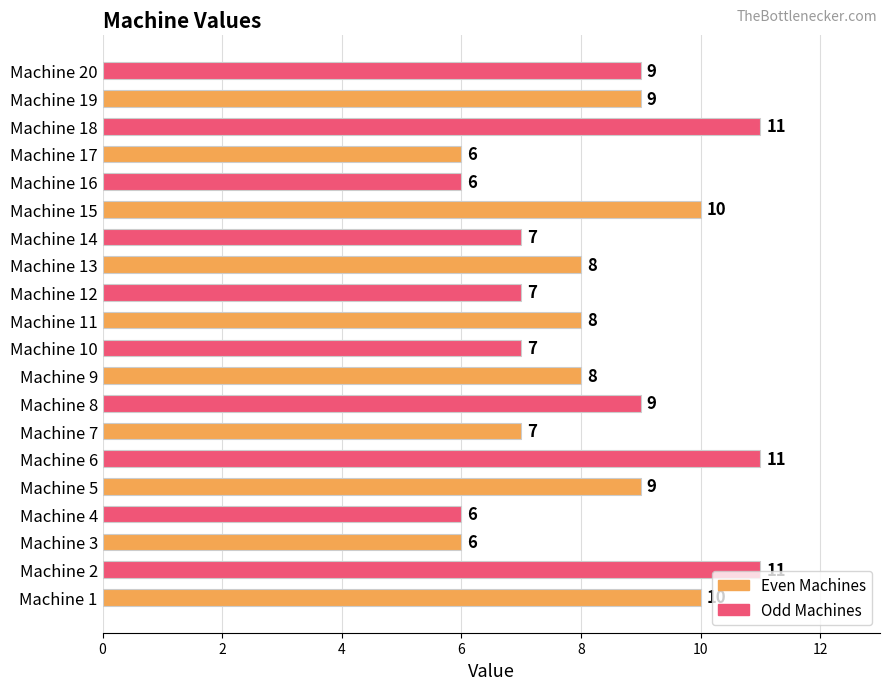

Reading bottom to top, transcribe all the data shown in this chart.

Machine 1=10	Machine 2=11	Machine 3=6	Machine 4=6	Machine 5=9	Machine 6=11	Machine 7=7	Machine 8=9	Machine 9=8	Machine 10=7	Machine 11=8	Machine 12=7	Machine 13=8	Machine 14=7	Machine 15=10	Machine 16=6	Machine 17=6	Machine 18=11	Machine 19=9	Machine 20=9